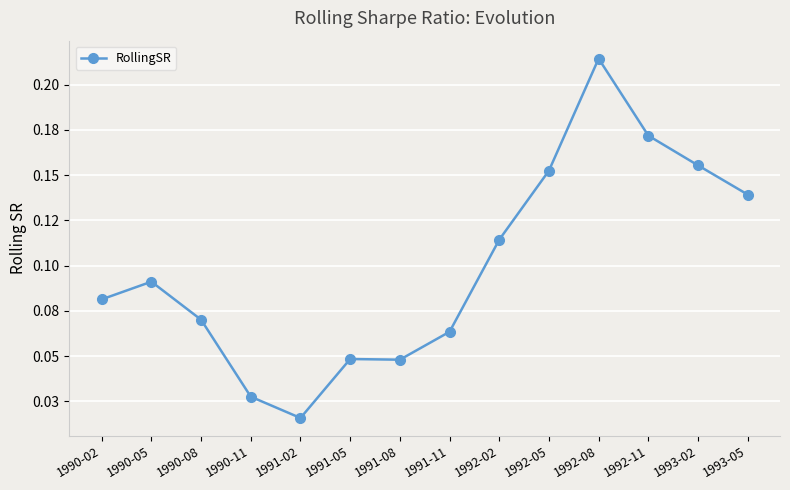

Does the chart have visible grid lines?

Yes